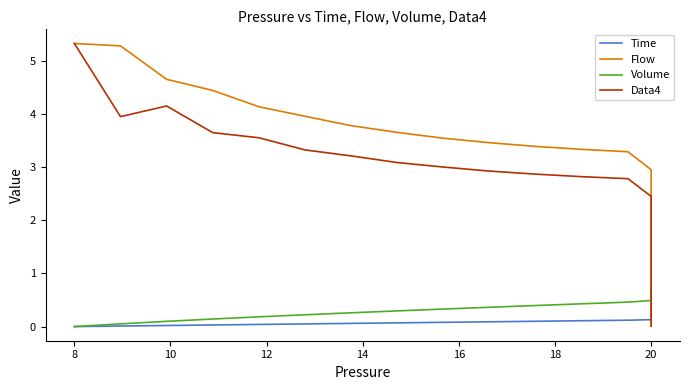

True or false: Flow and Time cross at least once.

True